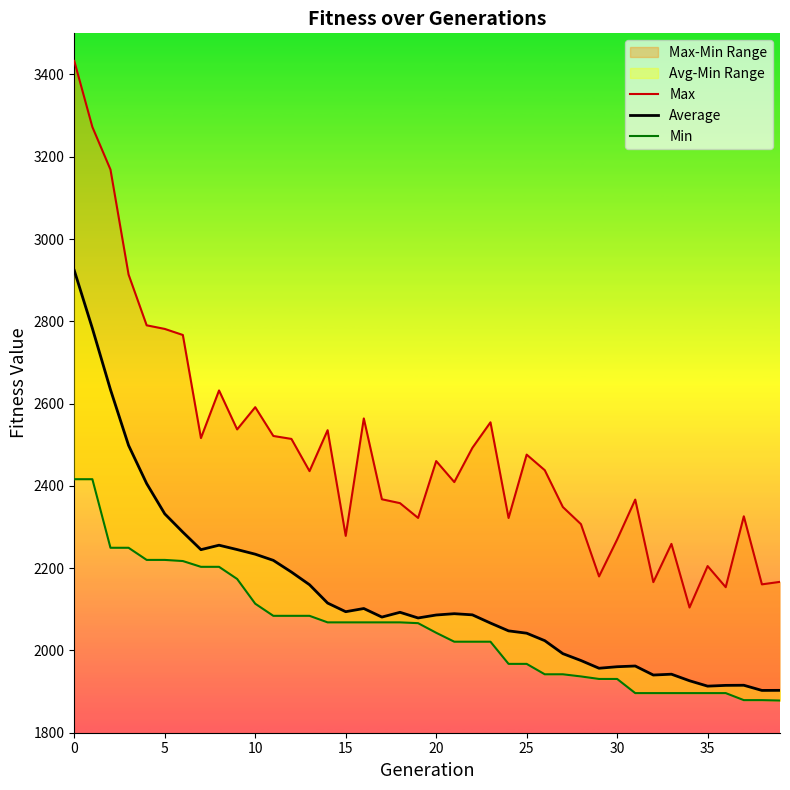

Between 11 and 37, which series saw the biggest shift?

Average